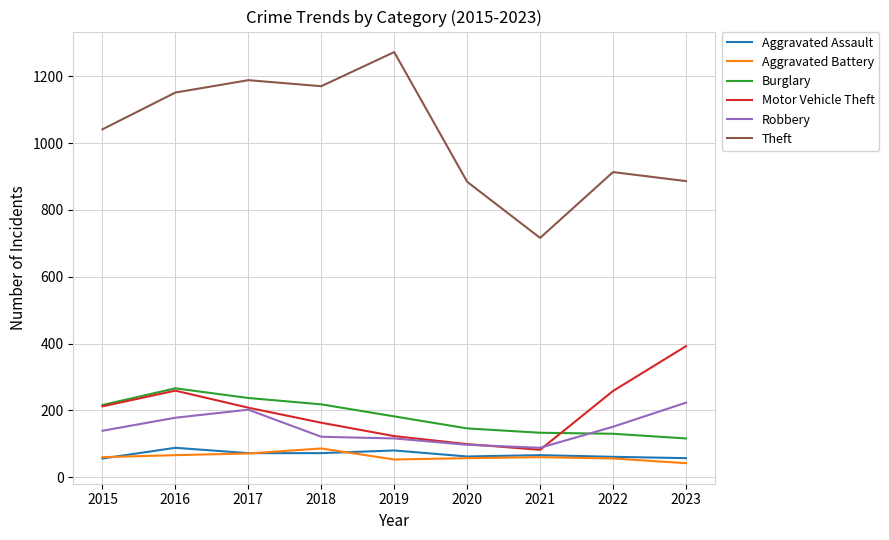

True or false: Theft has a value of 1275 at 2022.

False